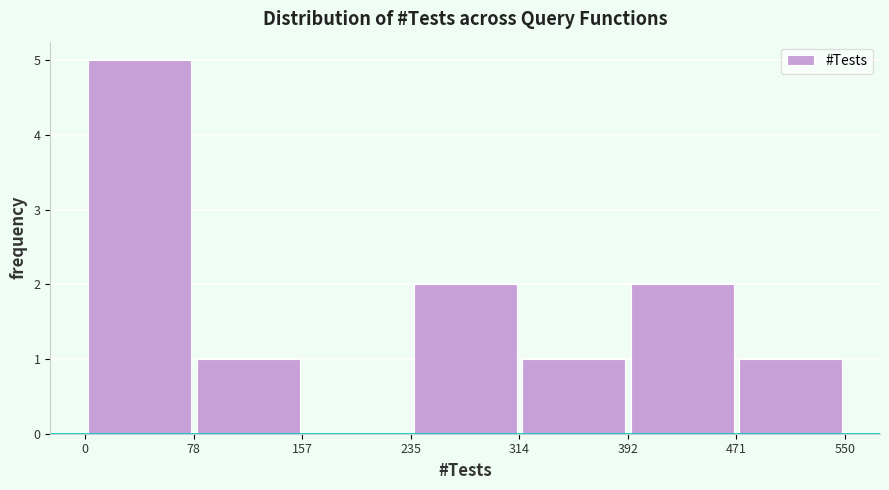

Reading left to right, transcribe this chart: for each bar, give the range it covers on the x-axis and its height. The values are not printed on the chart, so give them approximately, as read against the axis.

0 to 78: 5
78 to 157: 1
157 to 235: 0
235 to 314: 2
314 to 392: 1
392 to 471: 2
471 to 550: 1